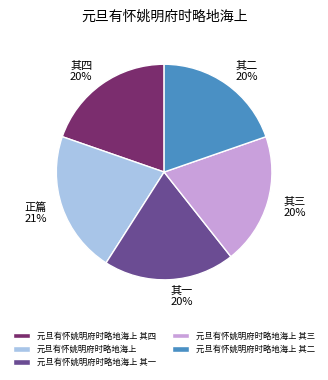

Is it true that 元旦有怀姚明府时略地海上 其四 is 25% of the pie?

False